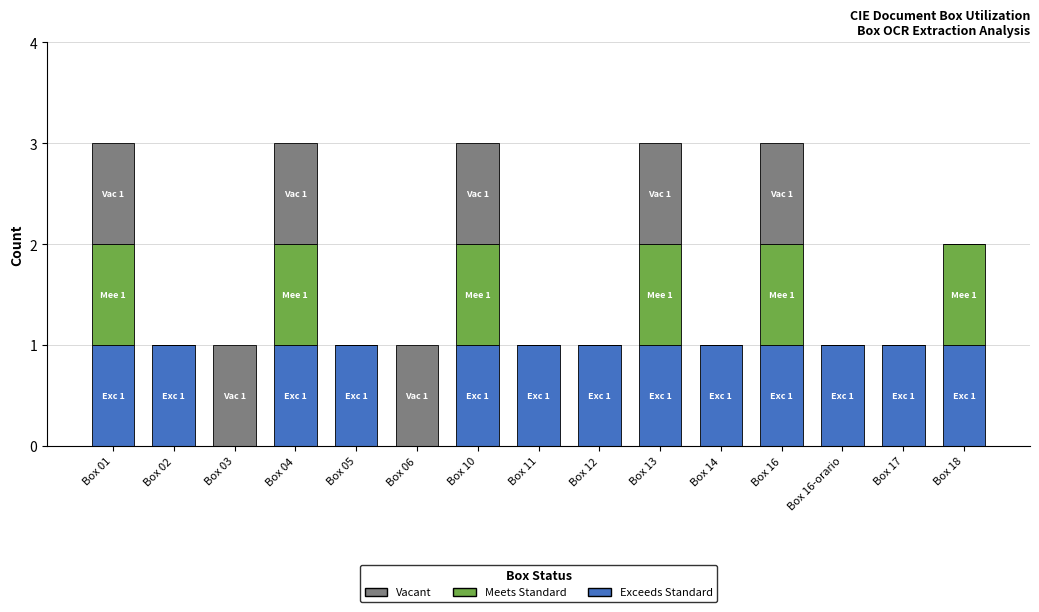

What is the sum of all Exceeds Standard values?

13